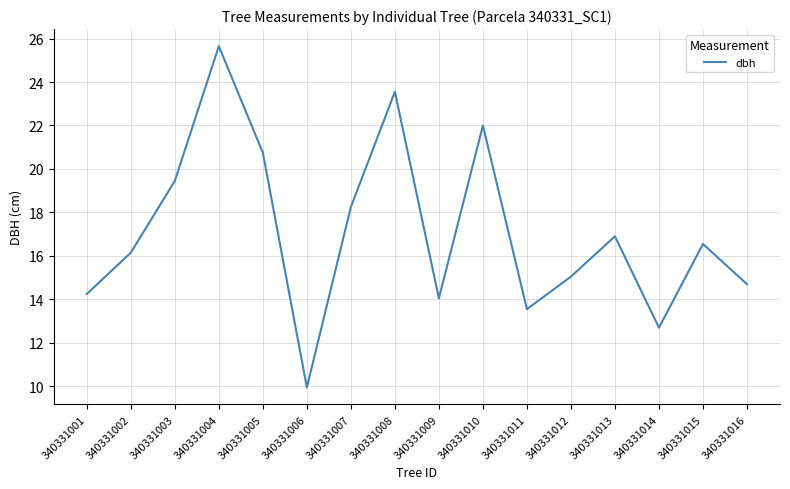

At which label does the data first exceed 16?

340331002